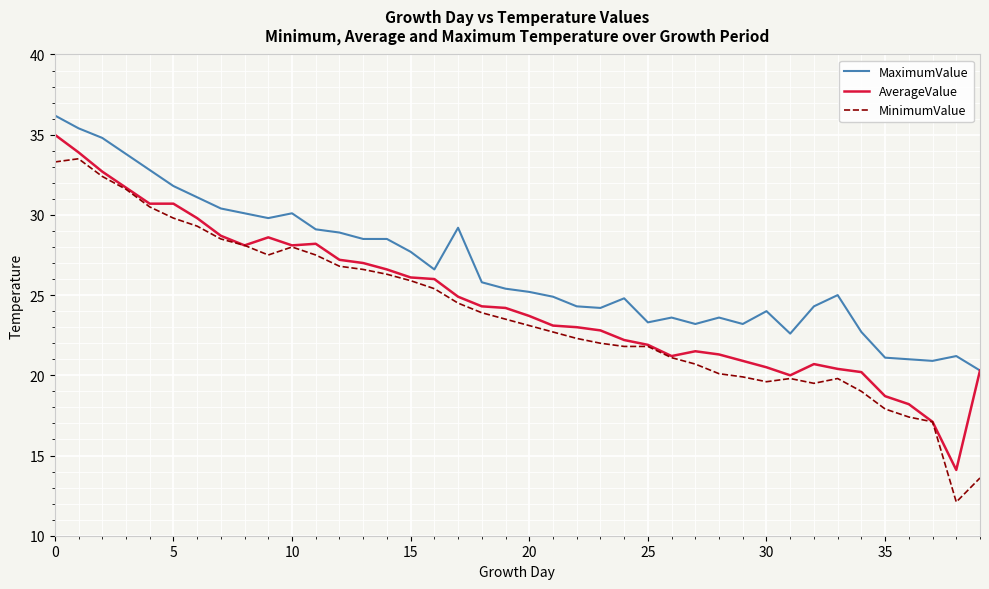

What is the maximum value shown in the chart?

36.2